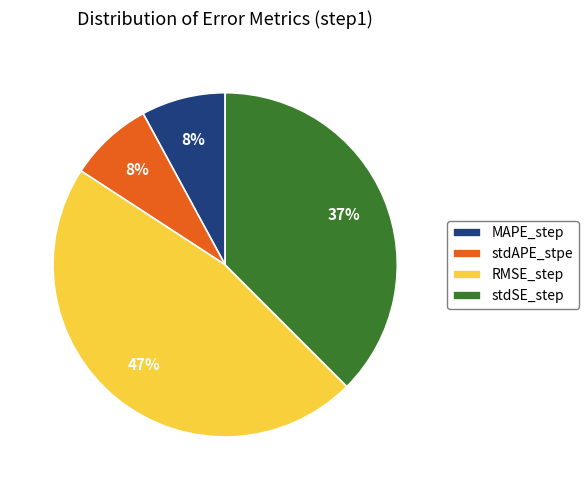

Combined, do MAPE_step and RMSE_step account for over 50%?

Yes